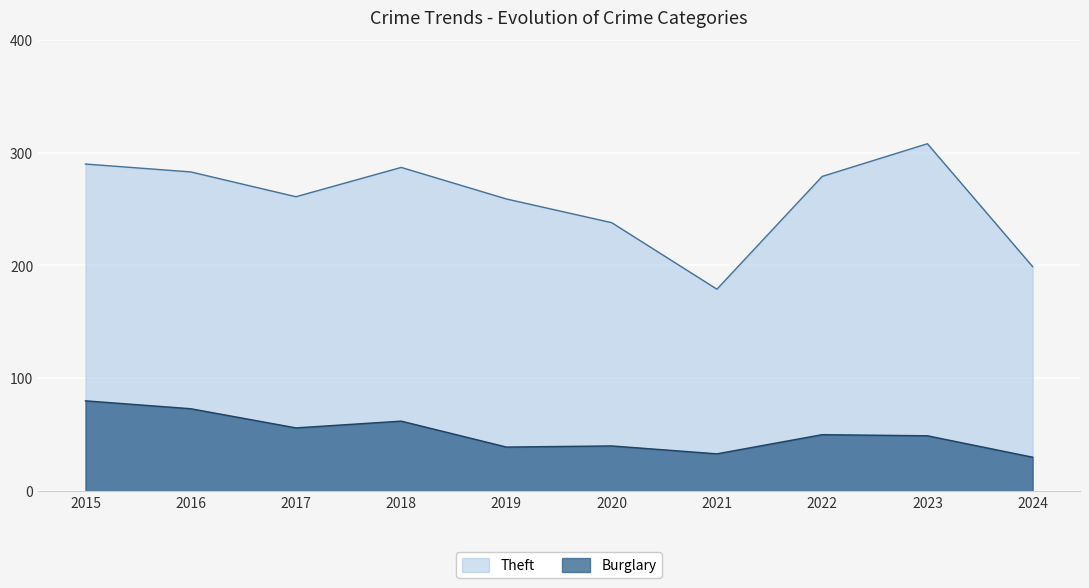

The value of Theft at 2017 is 399. True or false?

False